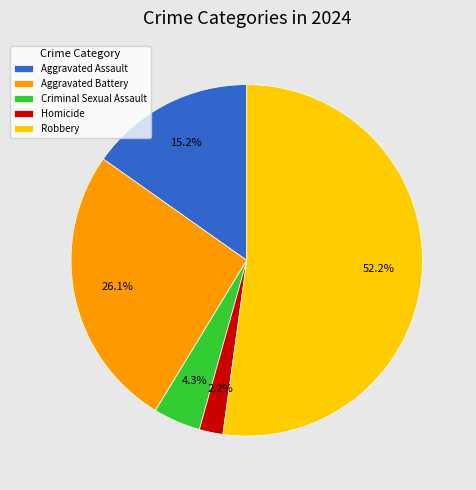

What portion of the pie excludes Criminal Sexual Assault?

95.7%